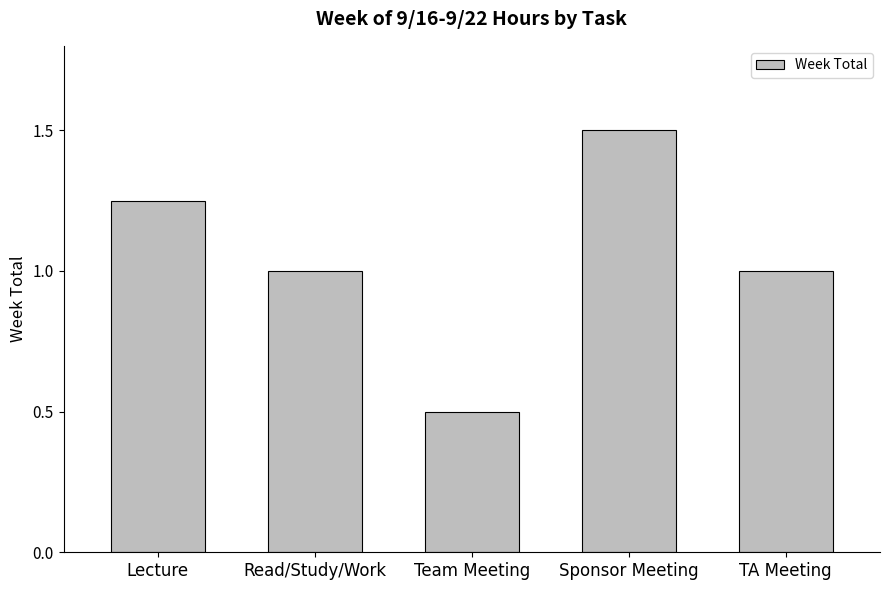

What is the label of the 5th bar from the right?

Lecture